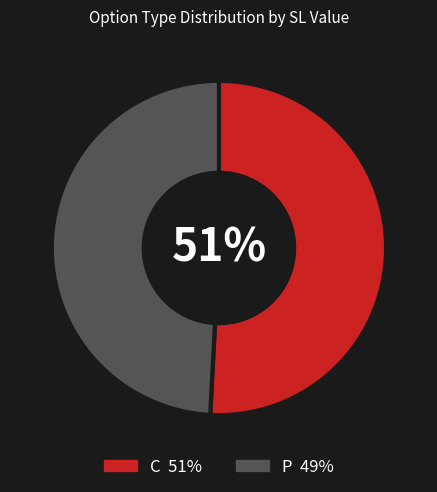

Rank the categories by value from lowest to highest.

P, C